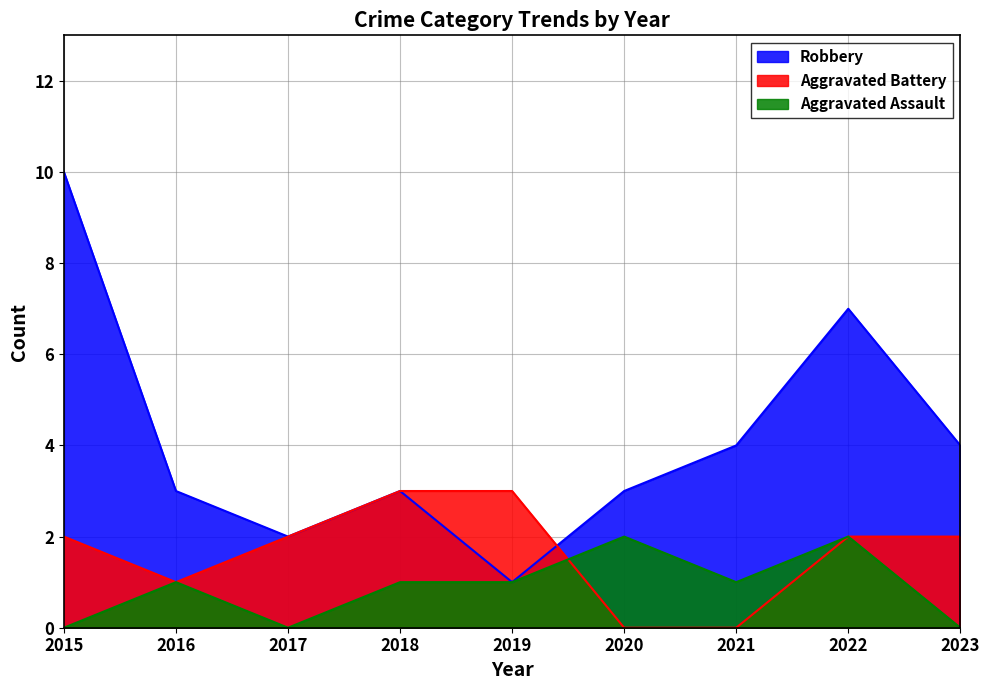

Which series changed the most between 2016 and 2018?

Aggravated Battery